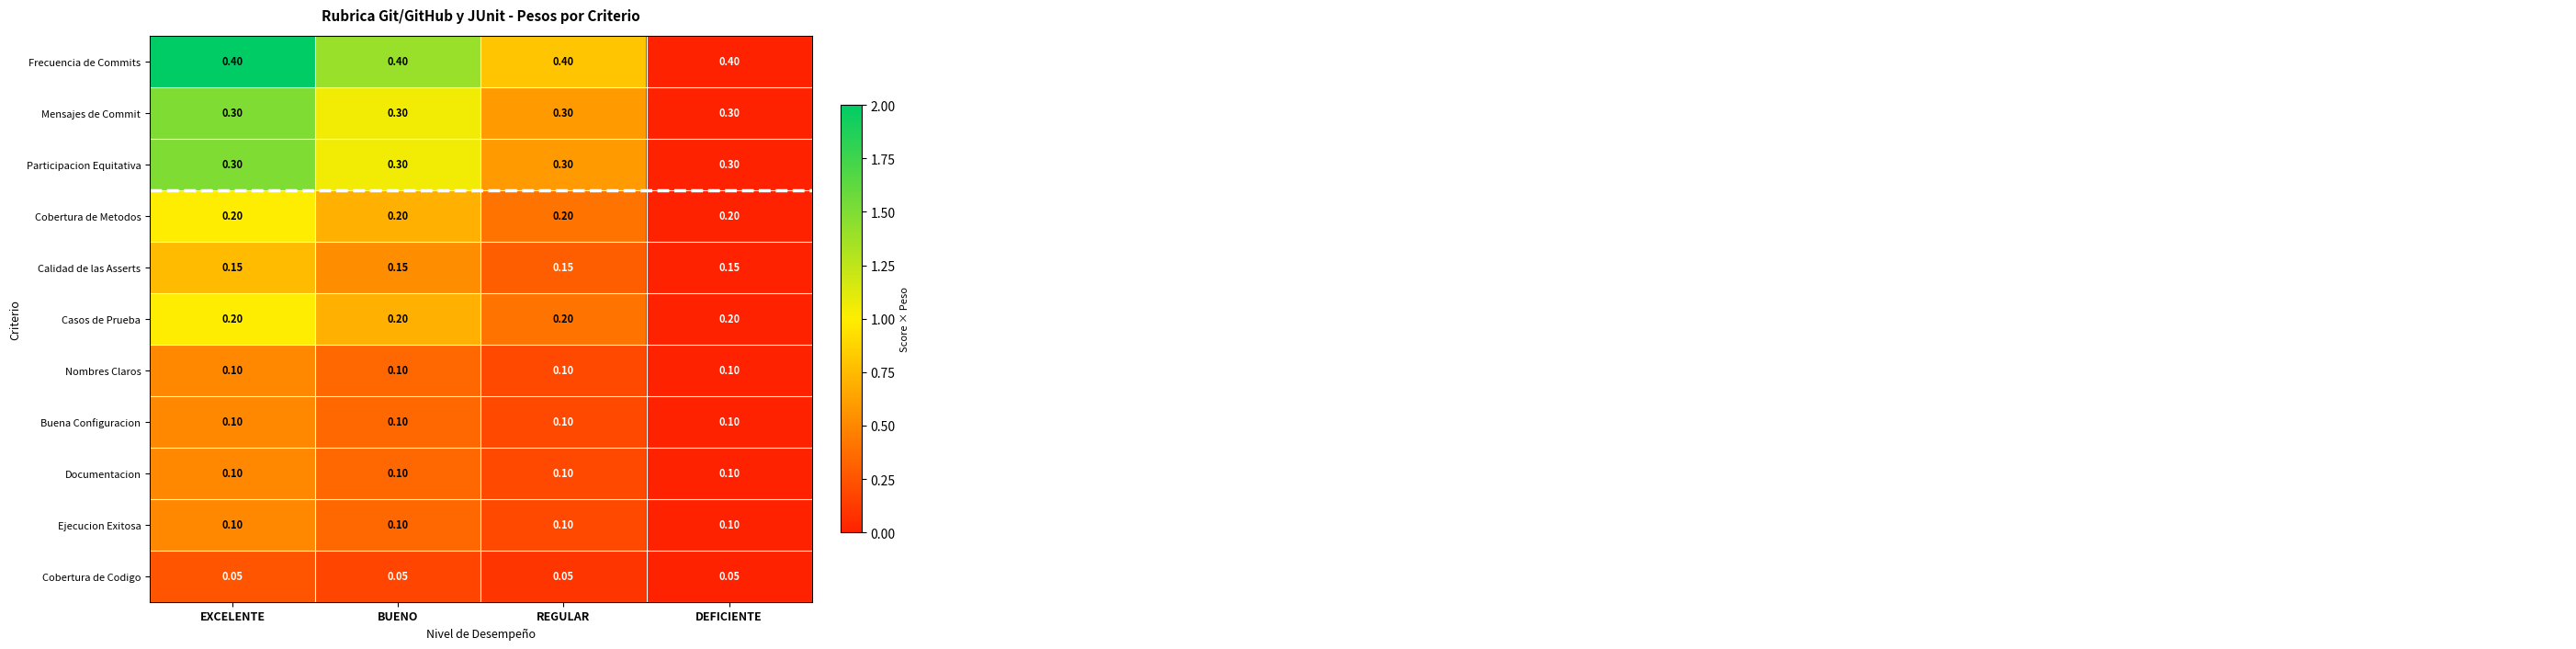

Which series has the largest total across all categories?

Frecuencia de Commits